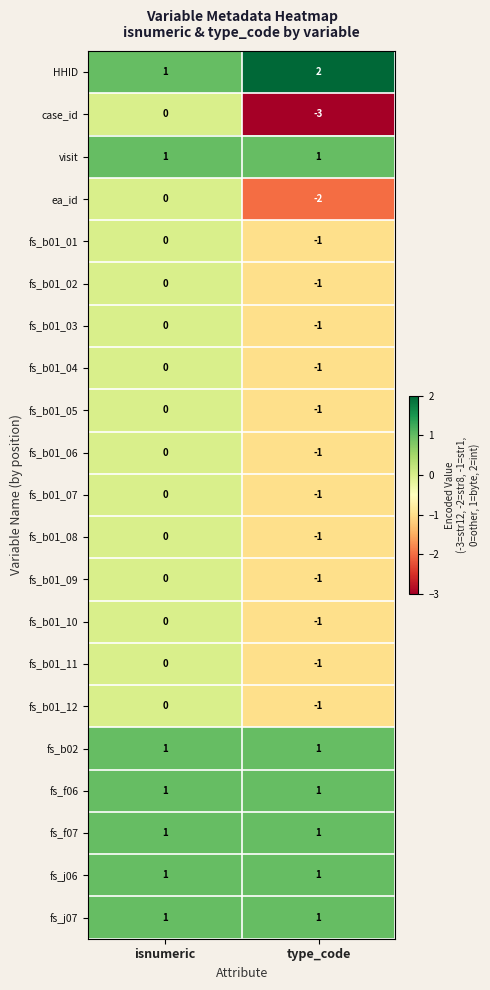

List the labels in order of case_id value, smallest first.

type_code, isnumeric